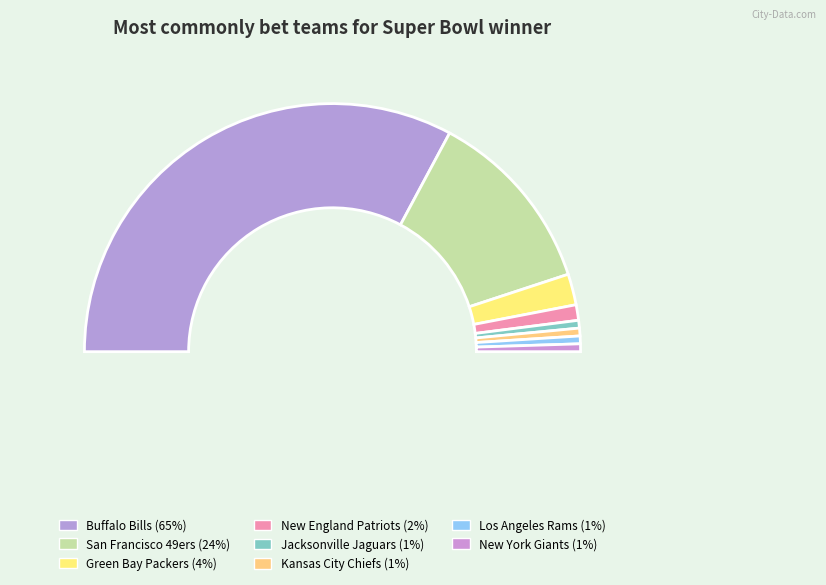

Rank the categories by value from highest to lowest.

Buffalo Bills, San Francisco 49ers, Green Bay Packers, New England Patriots, Jacksonville Jaguars, Kansas City Chiefs, Los Angeles Rams, New York Giants